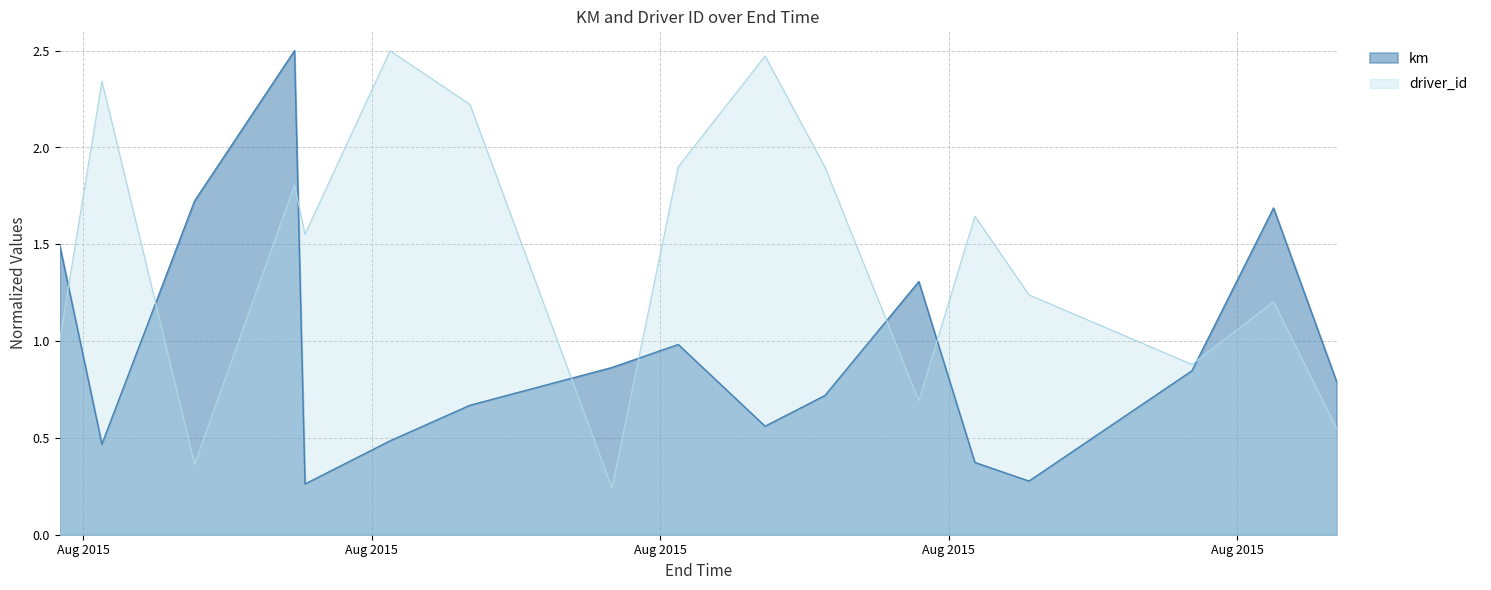

Is the value of km at 2015-08-06 02:59:00 greater than the value of driver_id at 2015-08-06 17:26:00?

No